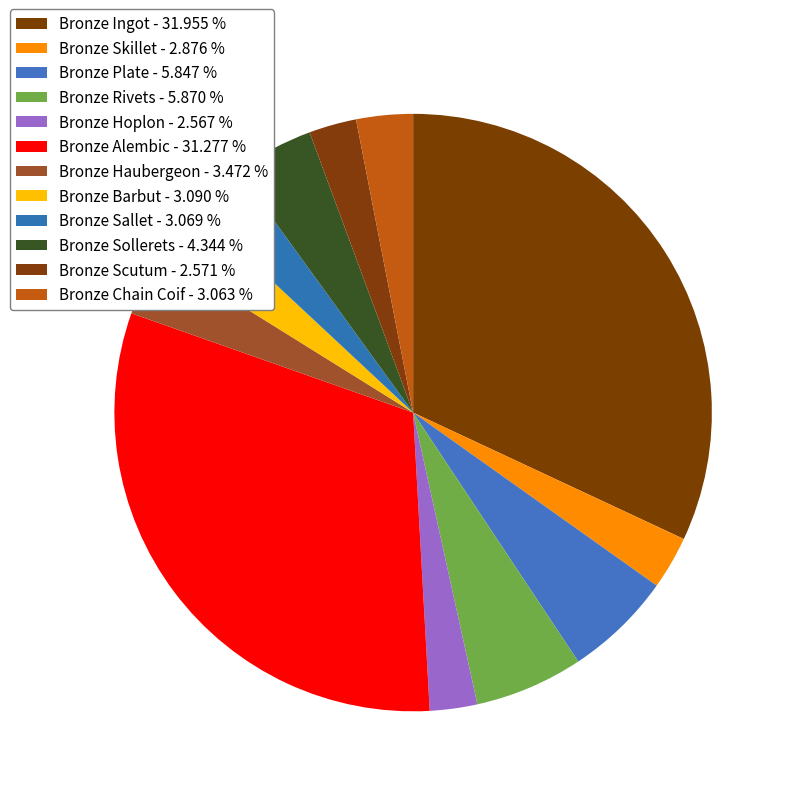

The Bronze Scutum slice represents 12% of the pie. True or false?

False